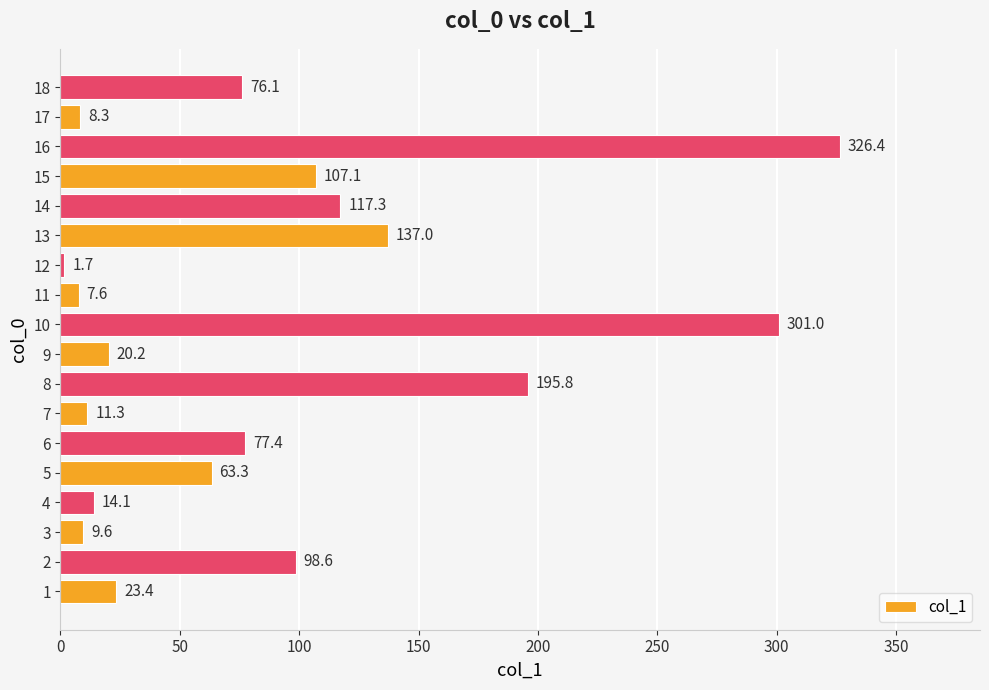

How many data points are above 76?

9